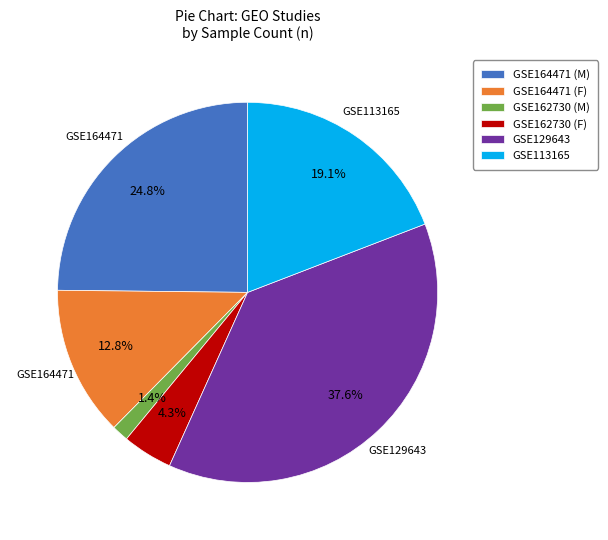

The GSE164471 (F) slice represents 13% of the pie. True or false?

True